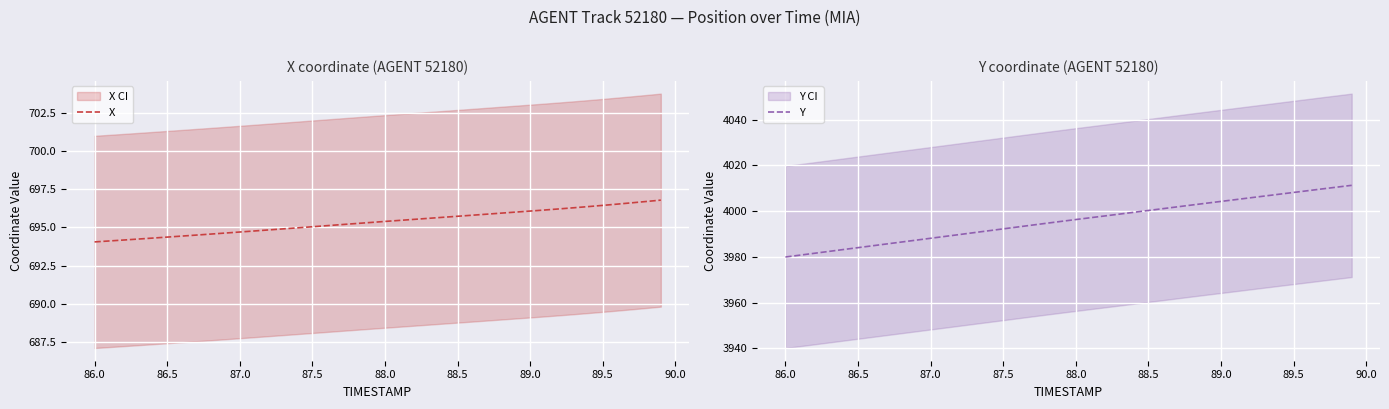

What is the difference between the second highest and minimum values in the Y series?

30.6